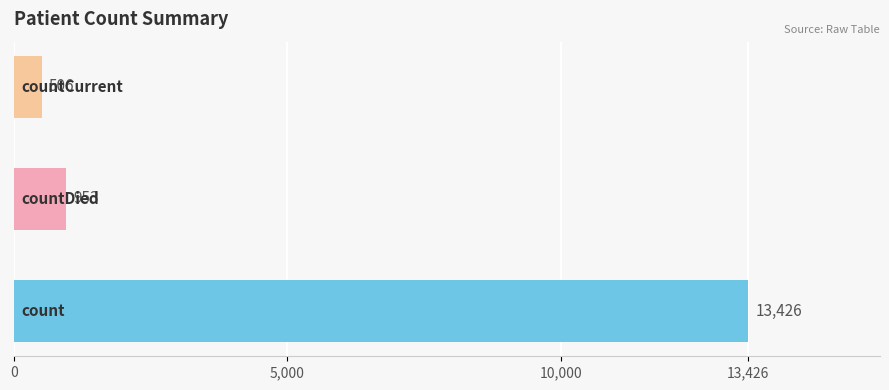

What is the minimum value shown in the chart?

506